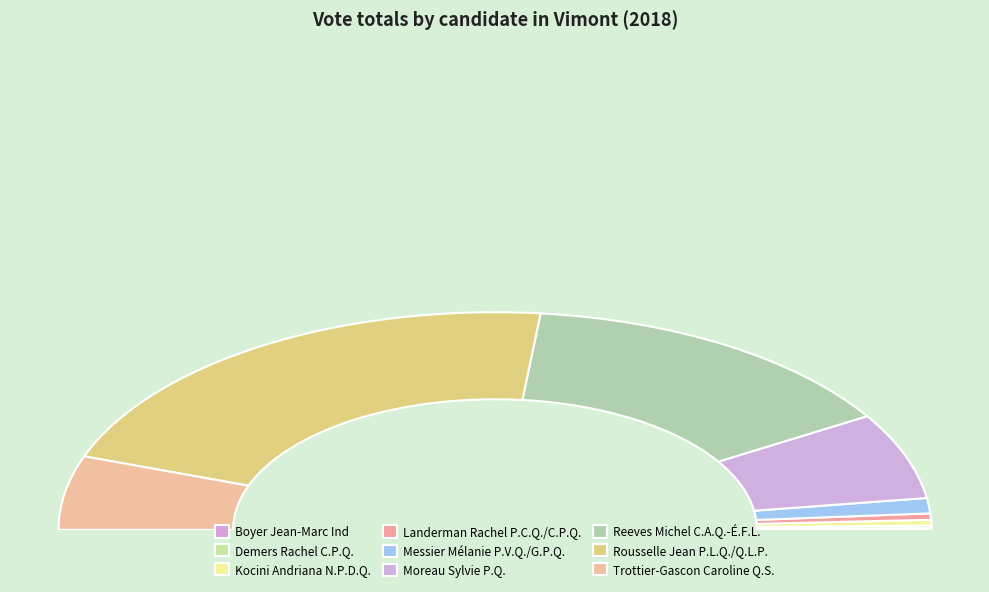

Is it true that Boyer Jean-Marc Ind is 0% of the pie?

True